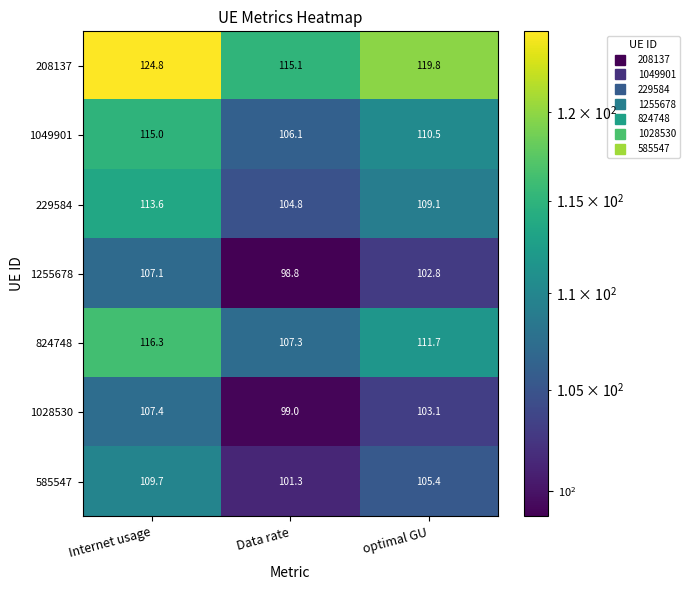

What is the minimum value shown in the chart?

98.8